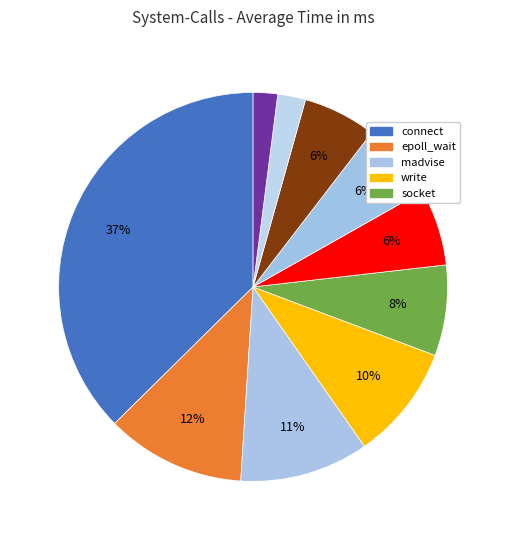

Count the number of slices in the pie.

10